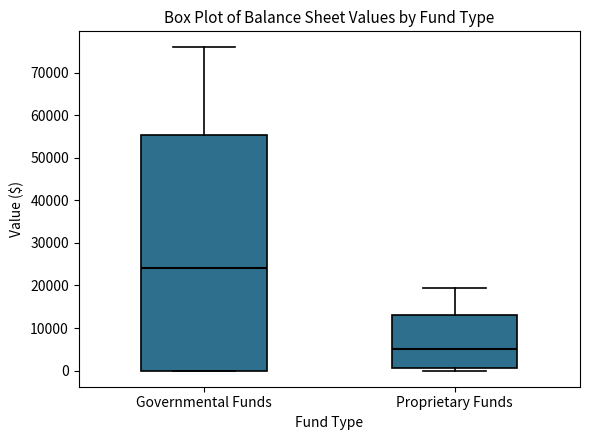

Reading left to right, read every box against the y-axis: the position of its median line, the range the box covers, and the ends of its whiskers. The values are not printed on the chart, so give them approximately, as read against the axis.

Governmental Funds: median 24000, box 0 to 55000, whiskers 0 to 76000
Proprietary Funds: median 5000, box 1000 to 13000, whiskers 0 to 19000